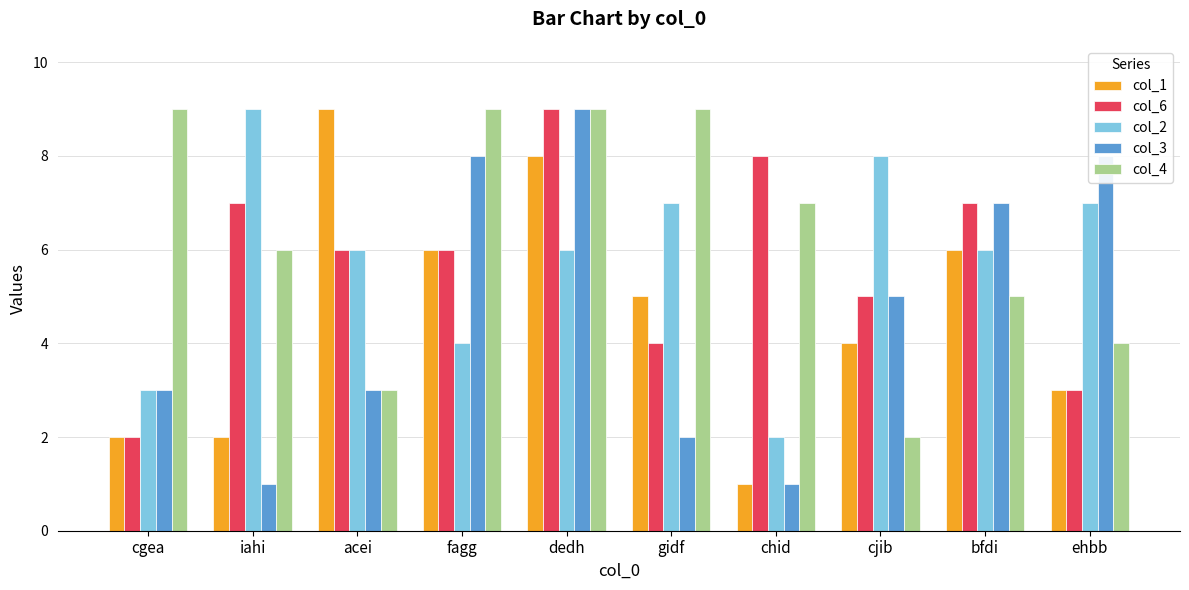

Reading left to right, extract all data points from this chart.

col_1: cgea=2	iahi=2	acei=9	fagg=6	dedh=8	gidf=5	chid=1	cjib=4	bfdi=6	ehbb=3
col_6: cgea=2	iahi=7	acei=6	fagg=6	dedh=9	gidf=4	chid=8	cjib=5	bfdi=7	ehbb=3
col_2: cgea=3	iahi=9	acei=6	fagg=4	dedh=6	gidf=7	chid=2	cjib=8	bfdi=6	ehbb=7
col_3: cgea=3	iahi=1	acei=3	fagg=8	dedh=9	gidf=2	chid=1	cjib=5	bfdi=7	ehbb=8
col_4: cgea=9	iahi=6	acei=3	fagg=9	dedh=9	gidf=9	chid=7	cjib=2	bfdi=5	ehbb=4